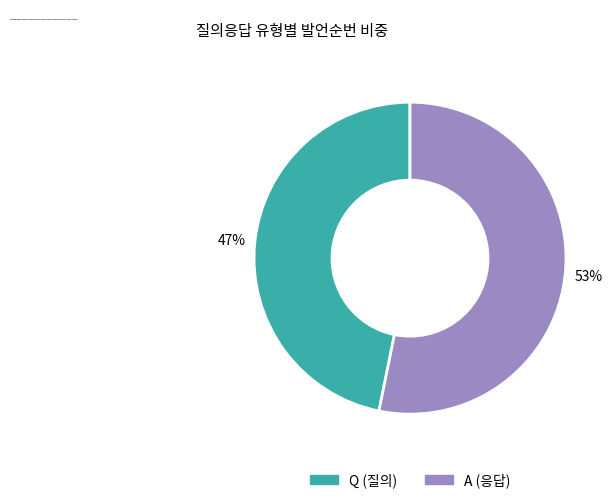

True or false: Q accounts for 47% of the total.

True